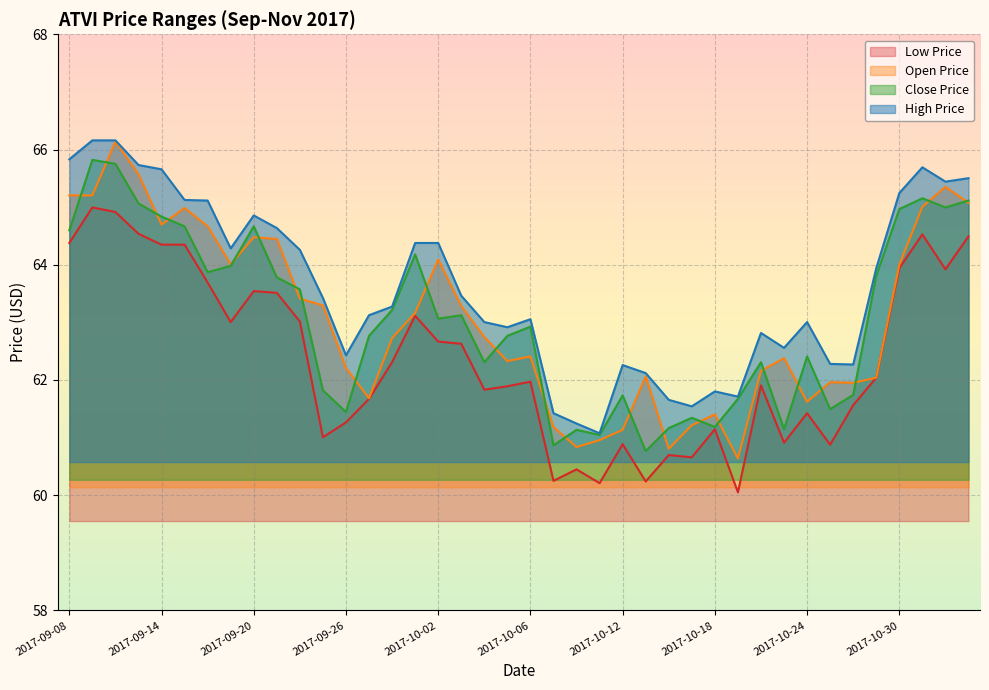

Is it true that close_price equals 37.2 at 2017-09-26?

False